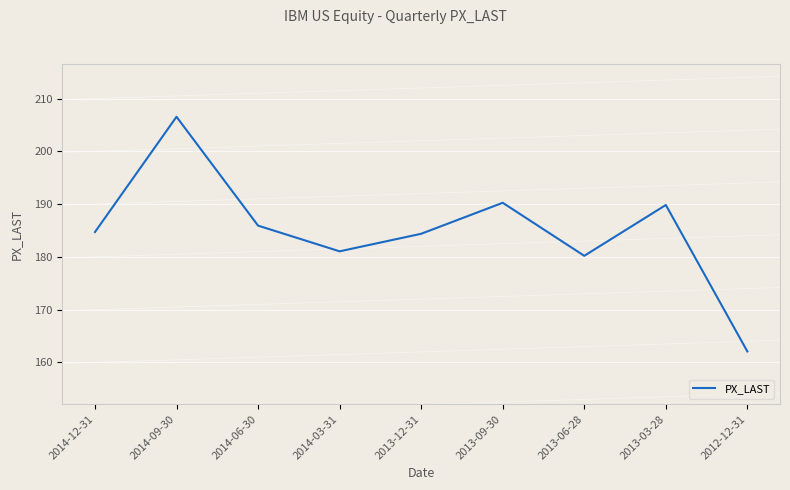

True or false: there are more than 1 points higher than both neighbors.

True